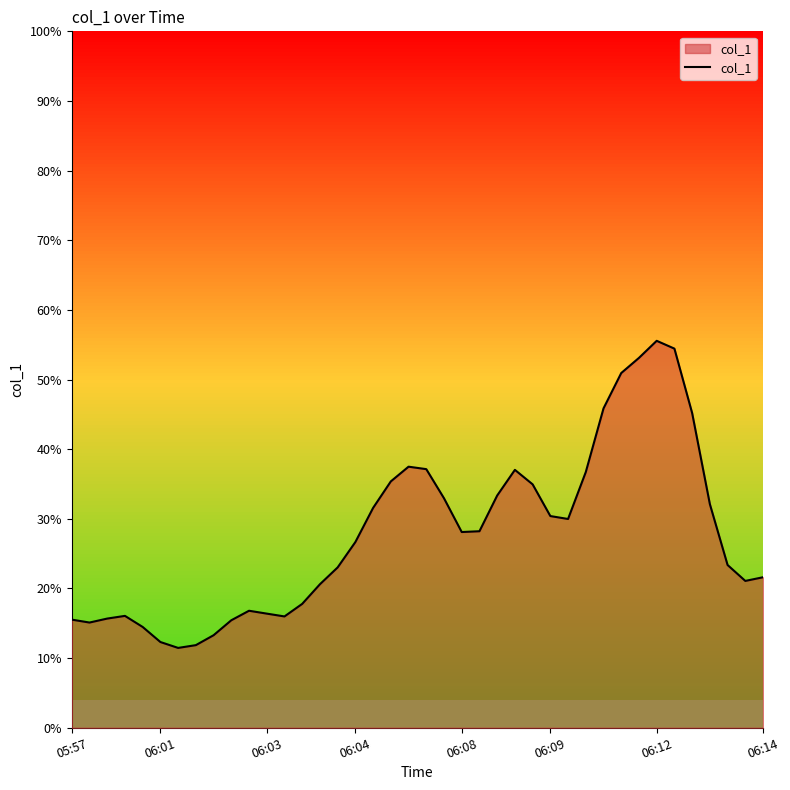

What is the greatest value displayed?

55.6